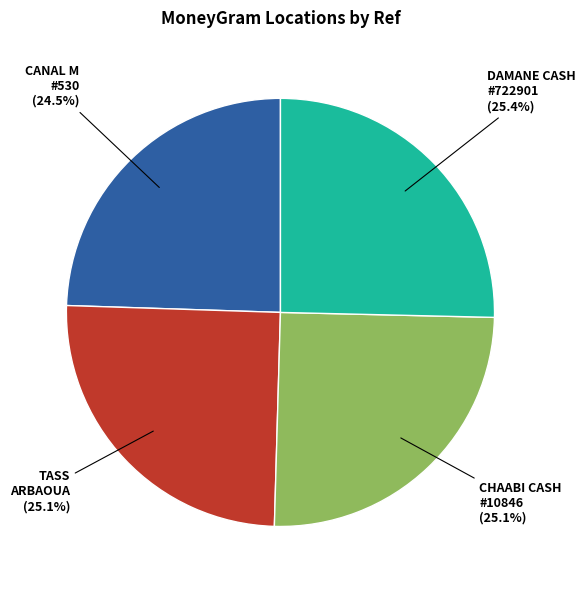

Does any single category account for the majority?

No